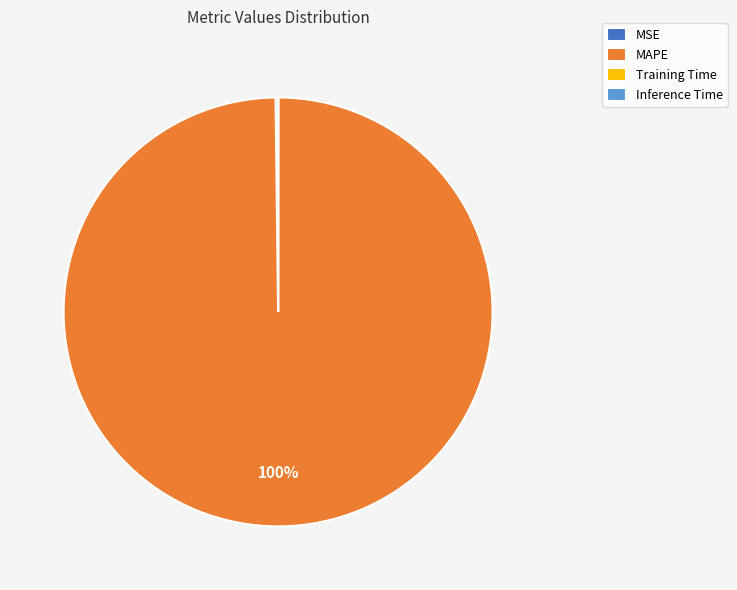

Is it true that MAPE is 100% of the pie?

True